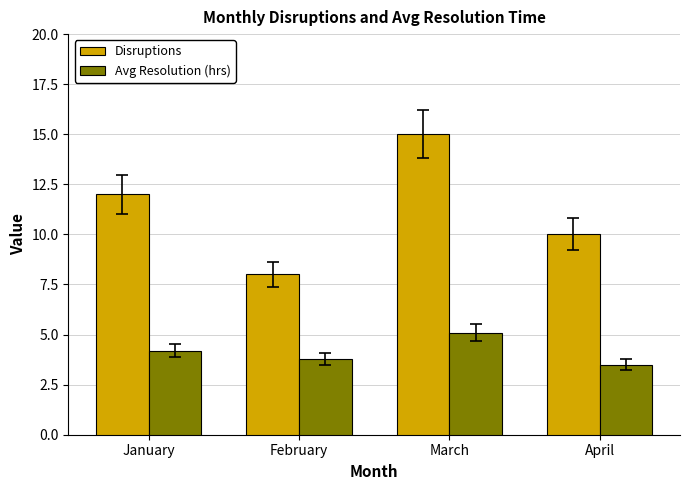

Reading left to right, what are all the values shown in this chart?

Disruptions: 12.0	8.0	15.0	10.0
Avg Resolution (hrs): 4.2	3.8	5.1	3.5